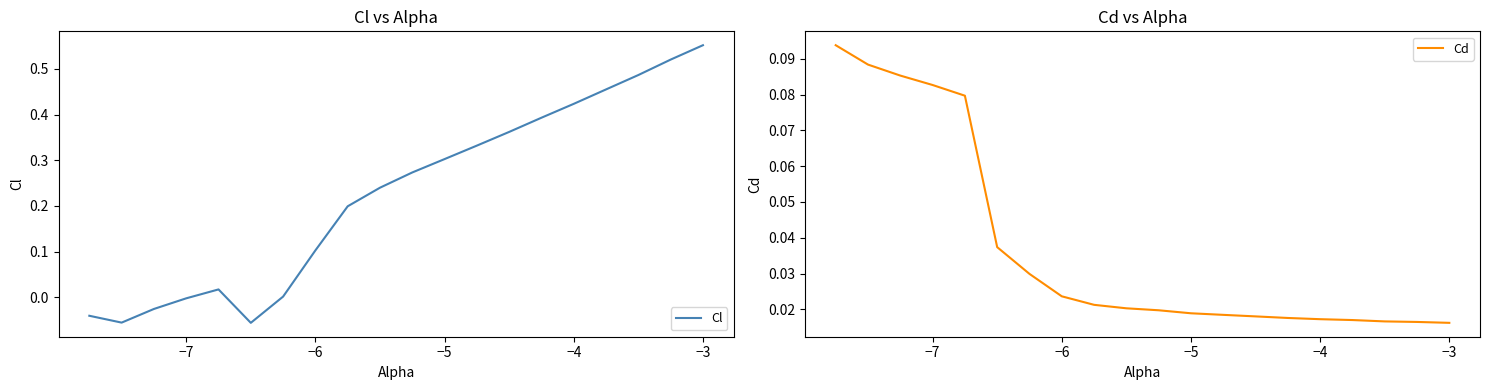

How many lines are shown in the chart?

2